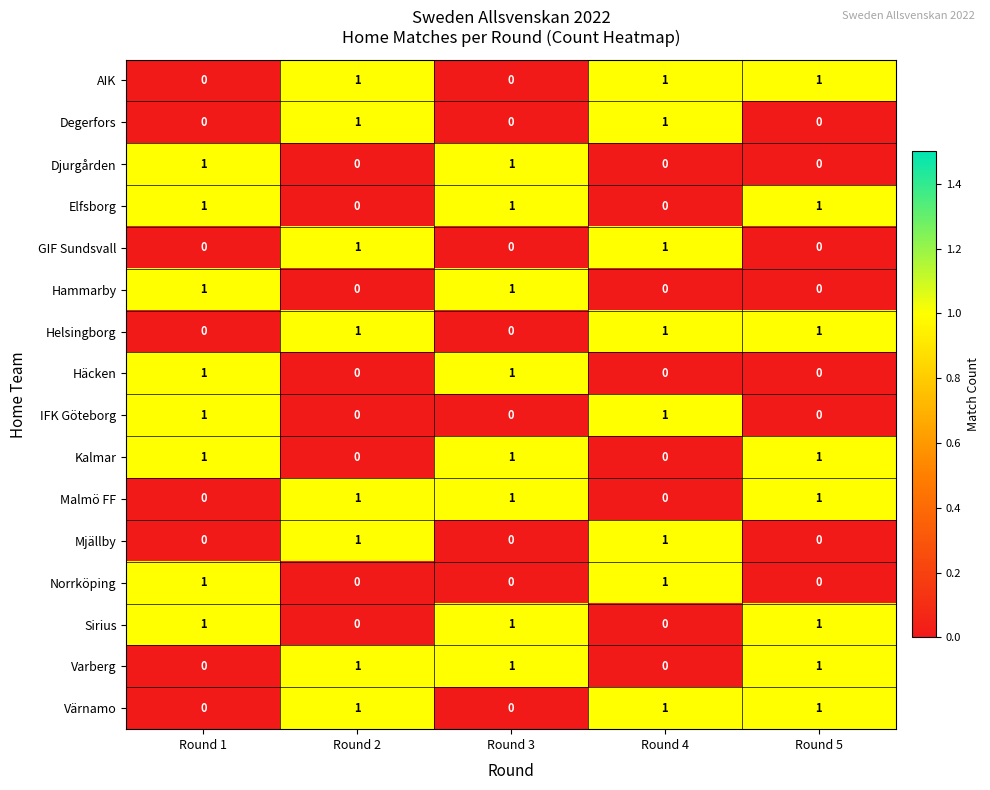

What is the total value across all series at Round 4?

8